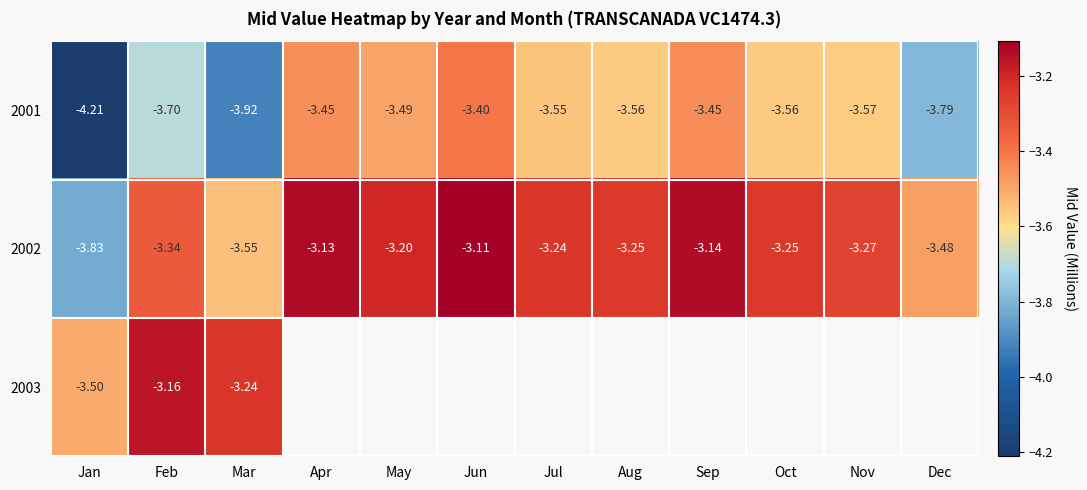

At which label is 2002 closest to -3?

Jun